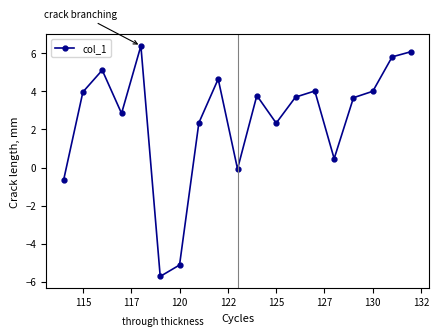

What is the greatest value displayed?

6.4